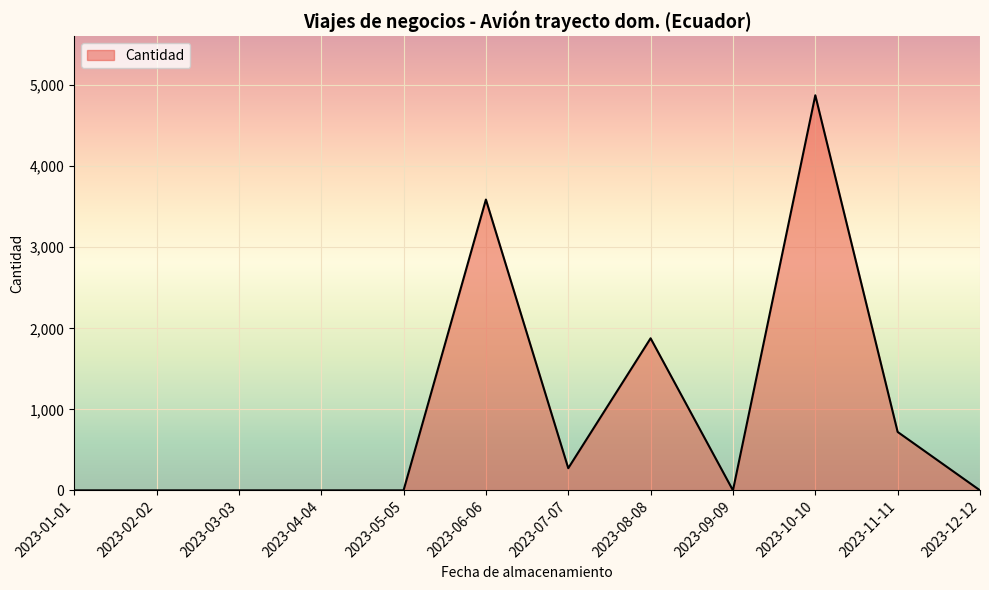

Where is the data nearest to the value 2438?

2023-08-08